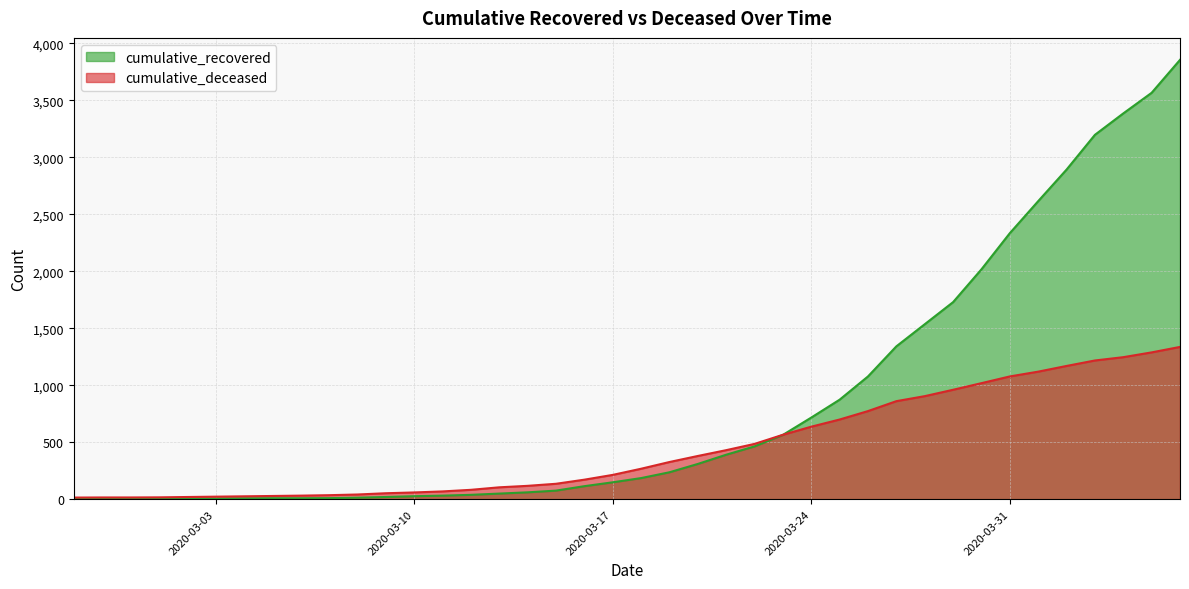

How many lines are shown in the chart?

2